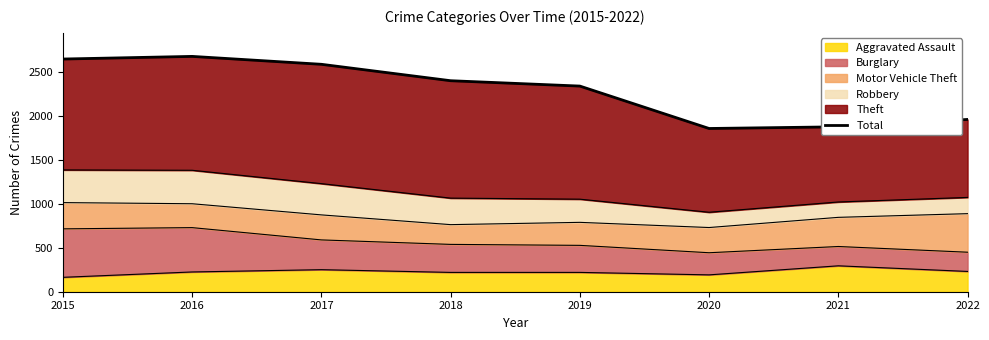

What is the approximate value at 2021, to the nearest 10?

1880